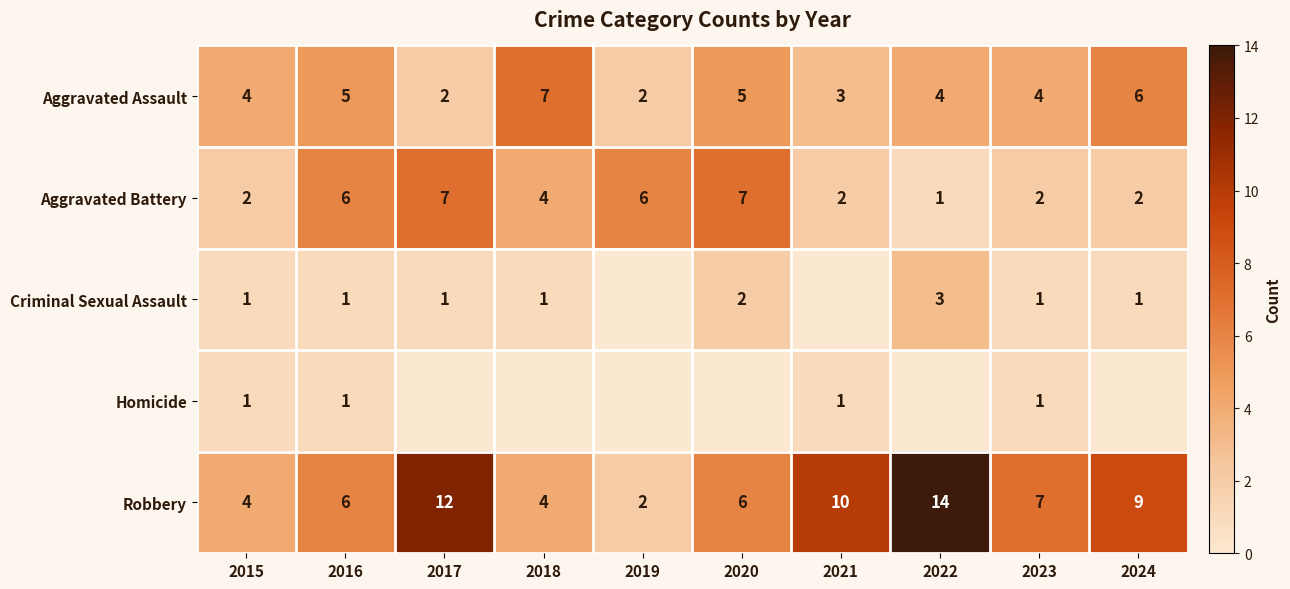

What is the spread (max minus min) of values at 2022?

14